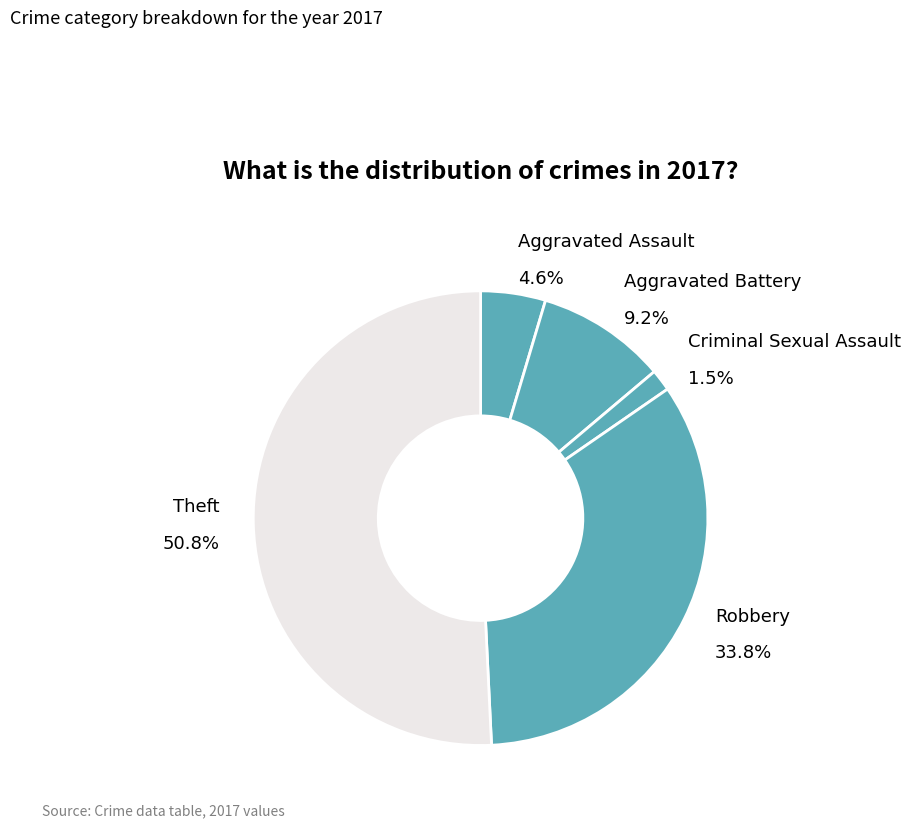

How many slices are in this pie chart?

5